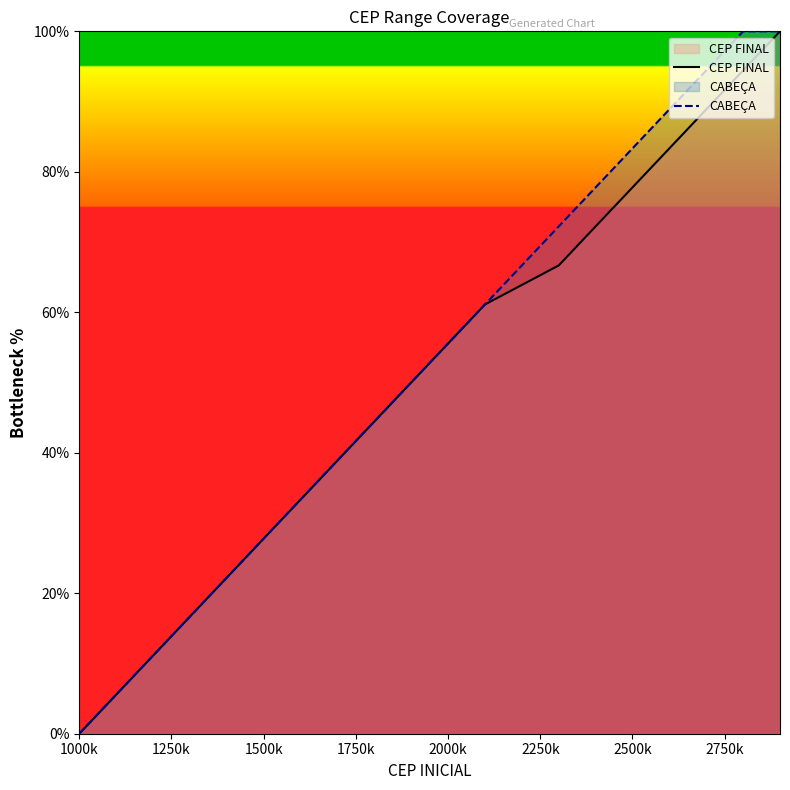

True or false: CEP FINAL has more than 0 points higher than both neighbors.

False